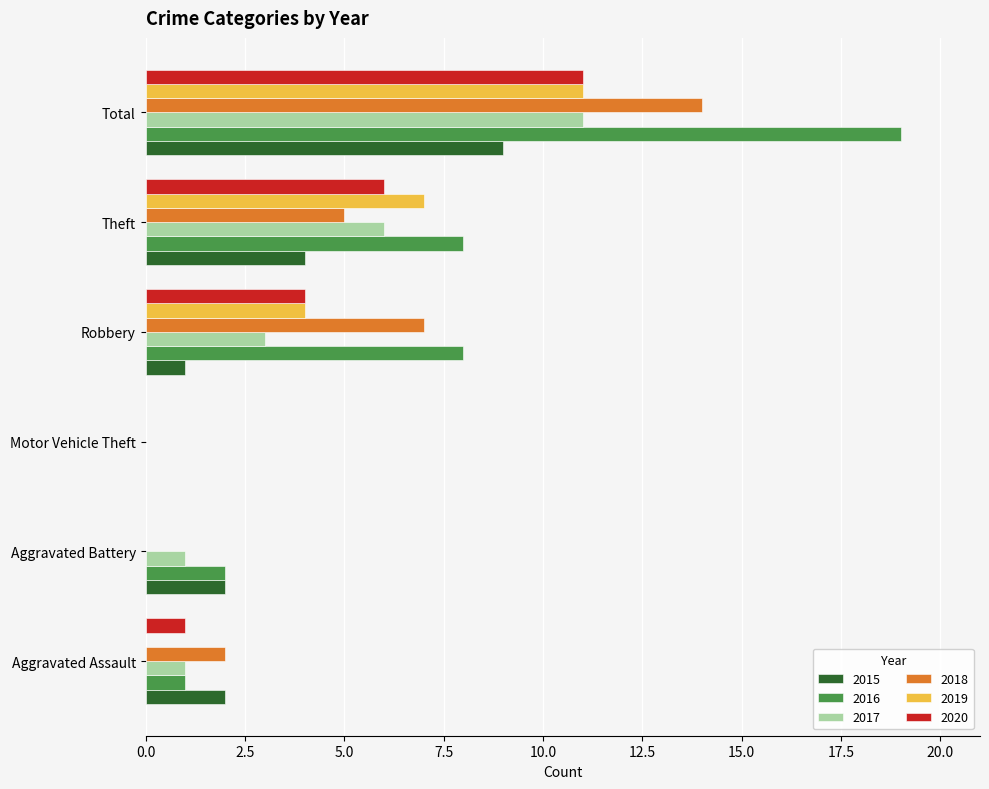

Which series changed the most between Robbery and Total?

2016